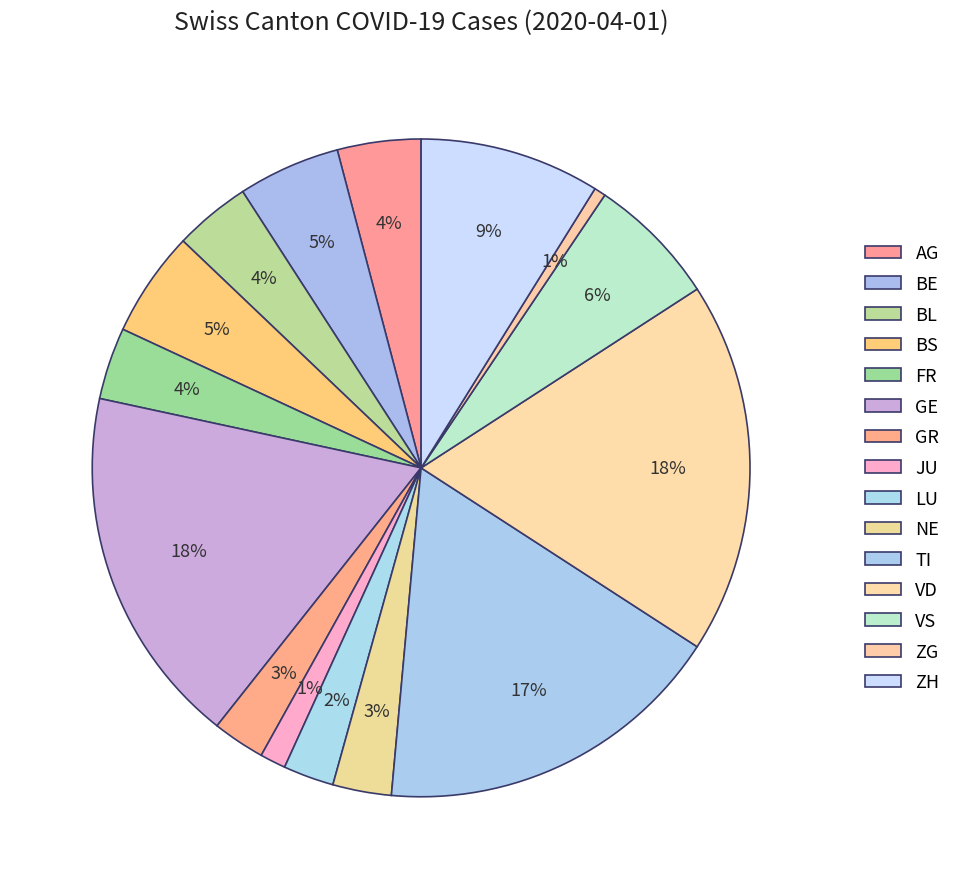

Count the number of slices in the pie.

15